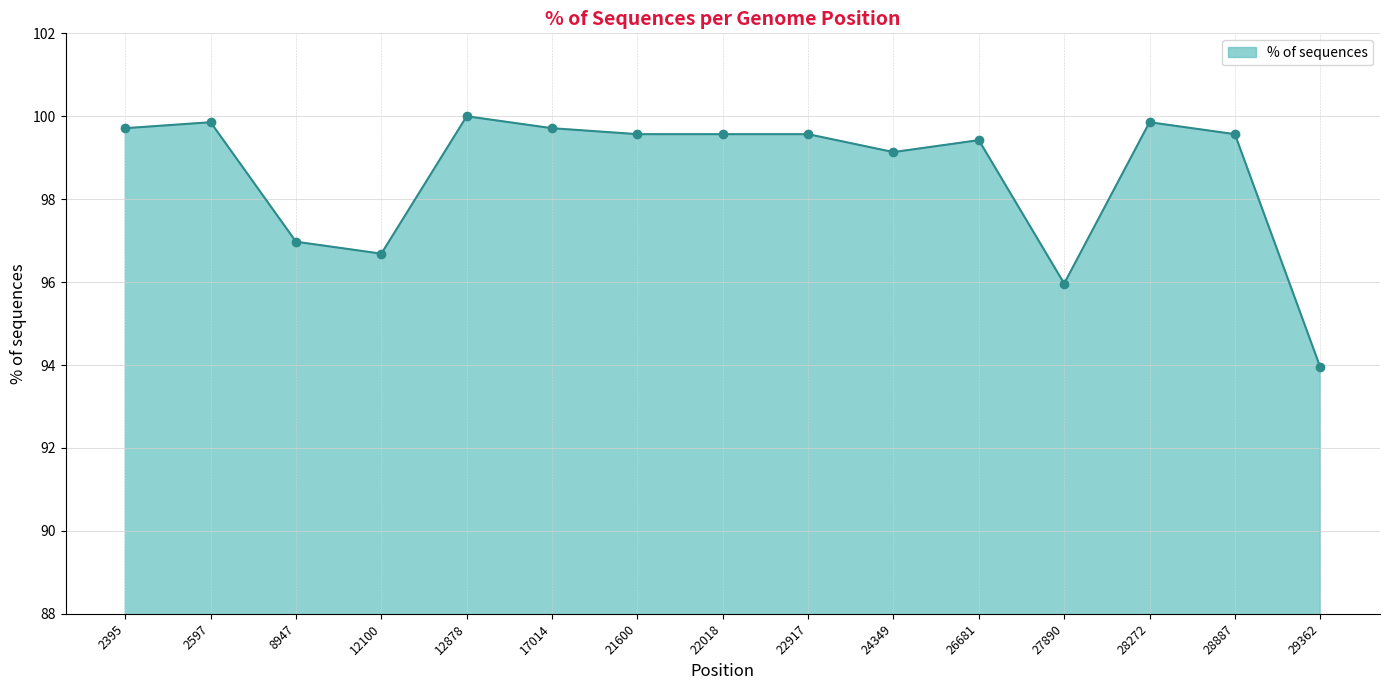

What is the difference between the second highest and minimum values?

5.9